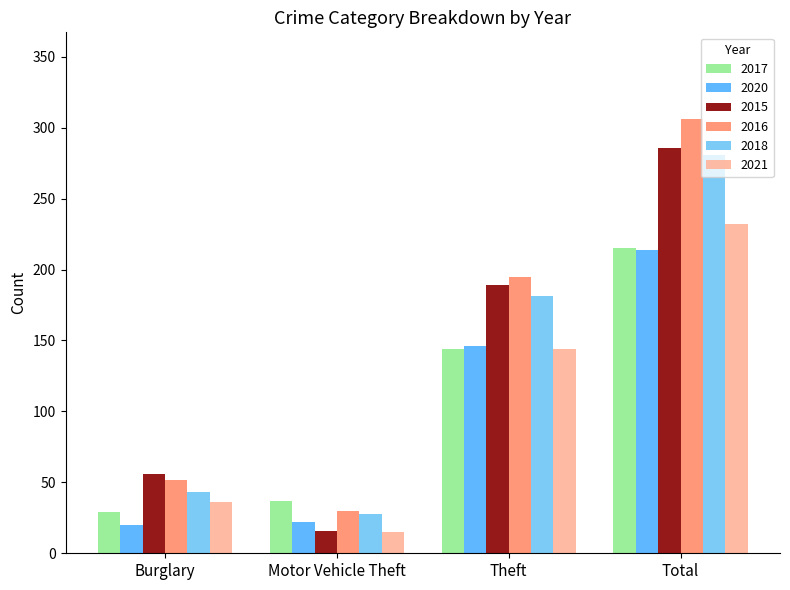

Count the number of categories in the chart.

4